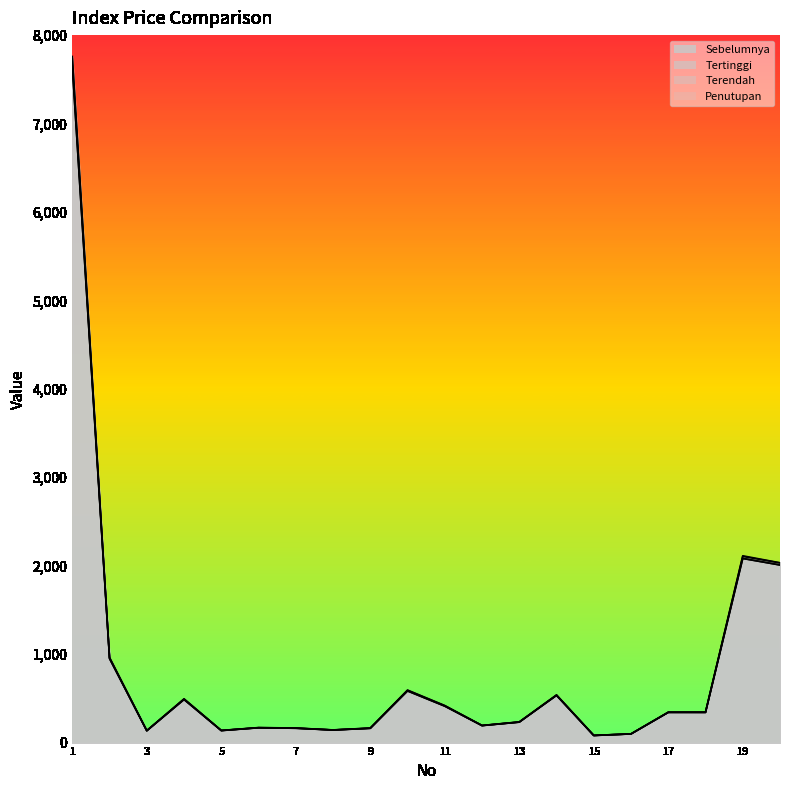

Reading right to left, extract all data points from this chart.

Sebelumnya: 2008.2	2081.2	340.7	342.0	98.0	80.0	534.1	231.2	192.0	411.8	583.6	161.1	142.1	162.0	167.6	135.6	486.5	133.8	949.2	7648.9
Tertinggi: 2033.4	2112.2	344.3	343.5	98.5	81.4	539.1	233.5	193.8	419.1	594.0	164.4	143.2	164.7	169.7	137.5	494.9	135.6	963.9	7758.7
Terendah: 2007.8	2083.3	340.9	341.6	97.6	80.0	533.1	231.2	191.9	412.3	584.3	161.3	142.0	162.1	167.0	135.8	486.9	133.7	950.6	7657.7
Penutupan: 2031.0	2105.1	343.7	342.2	98.1	81.1	537.2	232.9	193.2	416.8	590.8	163.4	142.6	163.9	168.7	136.9	492.5	134.9	958.6	7735.0